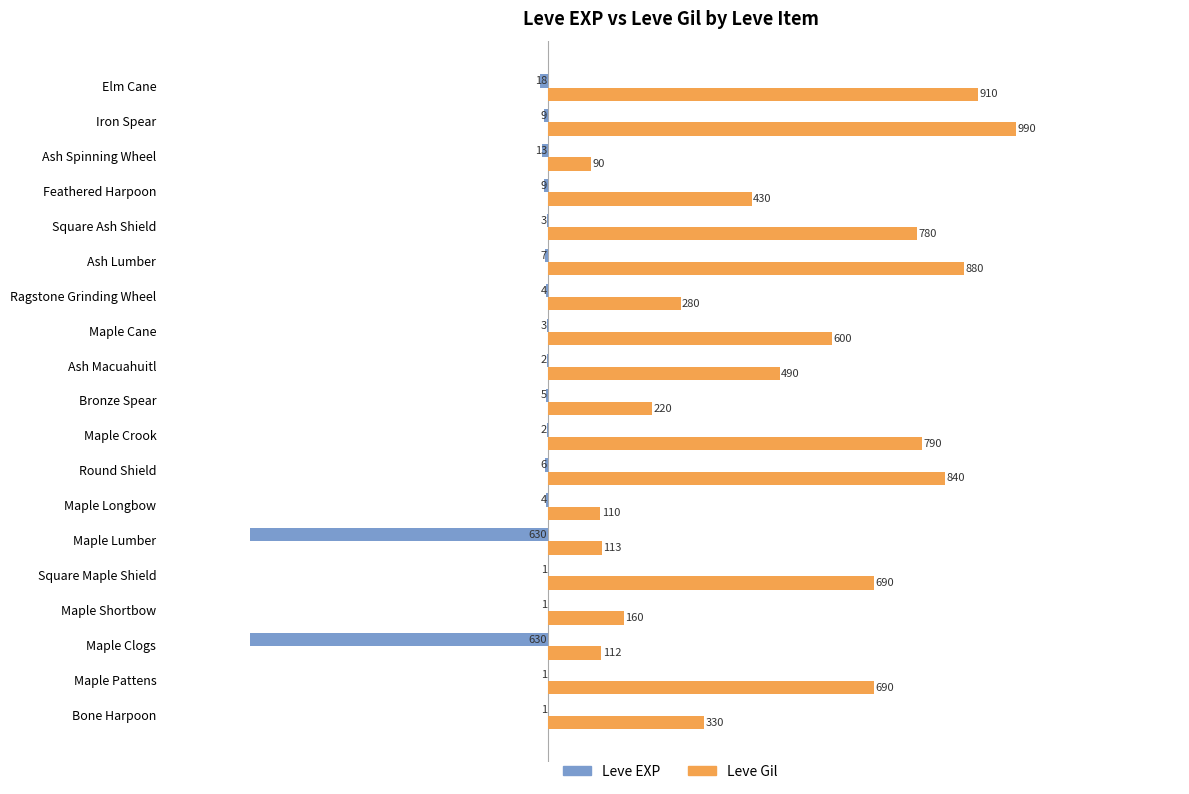

The value of Leve Gil at Iron Spear is 990. True or false?

True